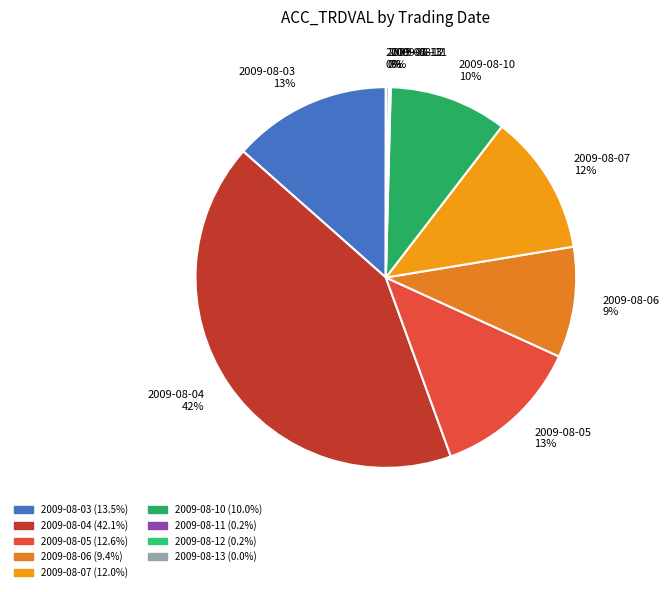

True or false: 2009-08-07 12% accounts for 23% of the total.

False